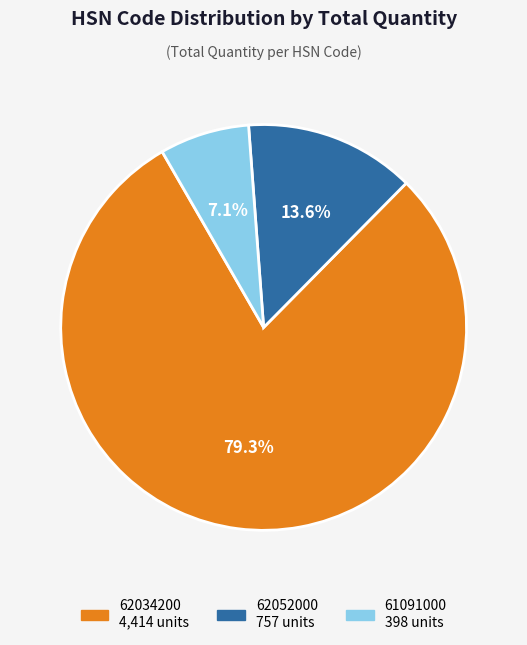

How many slices are in this pie chart?

3